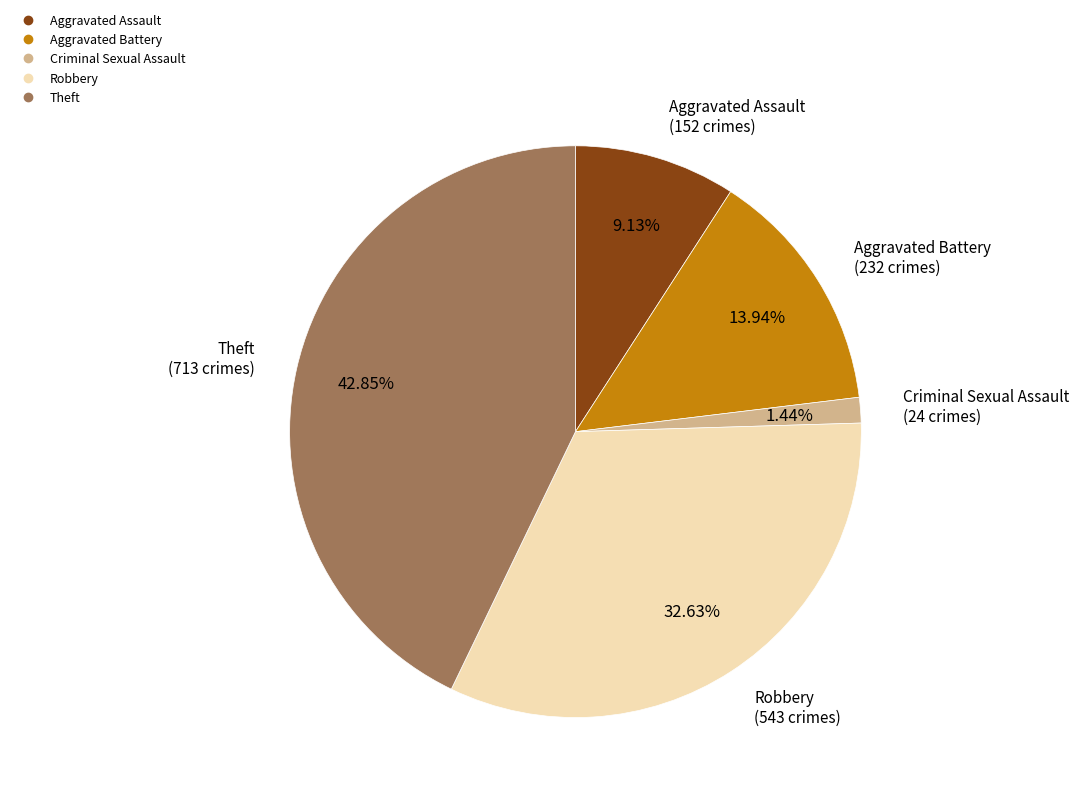

To the nearest percent, what is the difference between the largest and smallest slice percentages?

41%